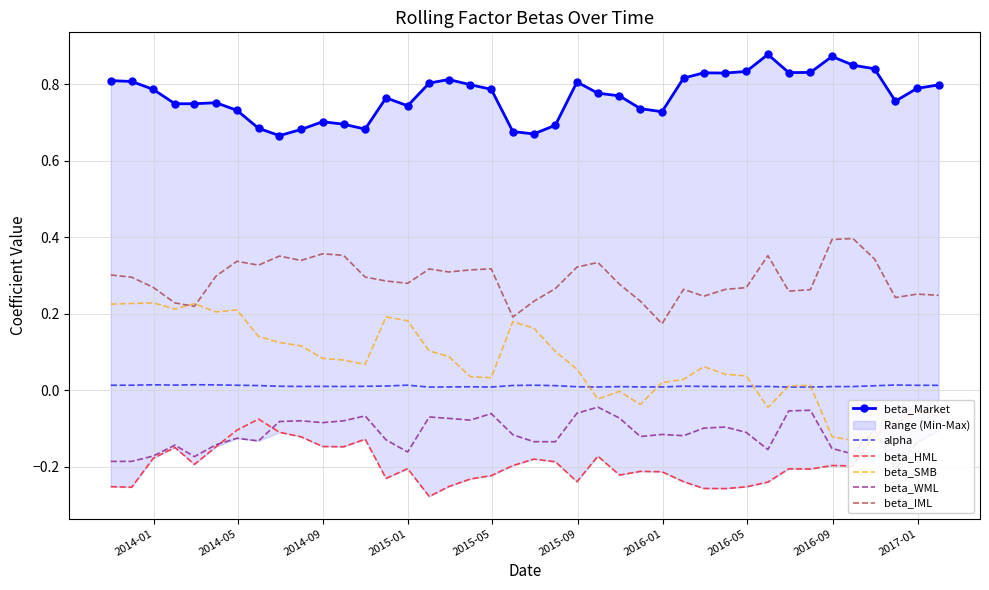

True or false: beta_IML and alpha cross at least once.

False